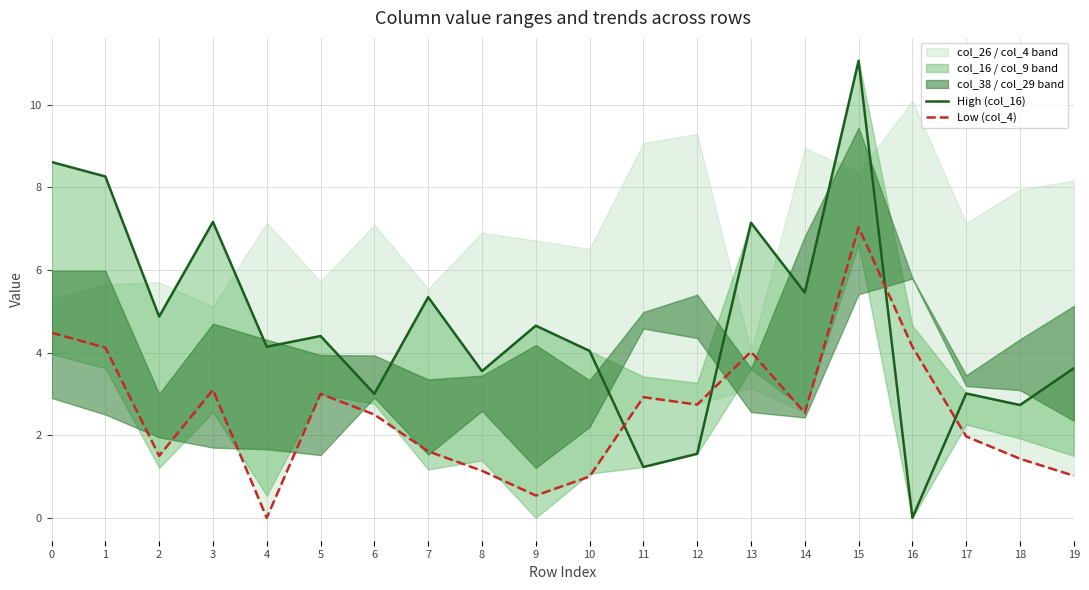

Which series has the largest range (max minus min)?

High (col_16)